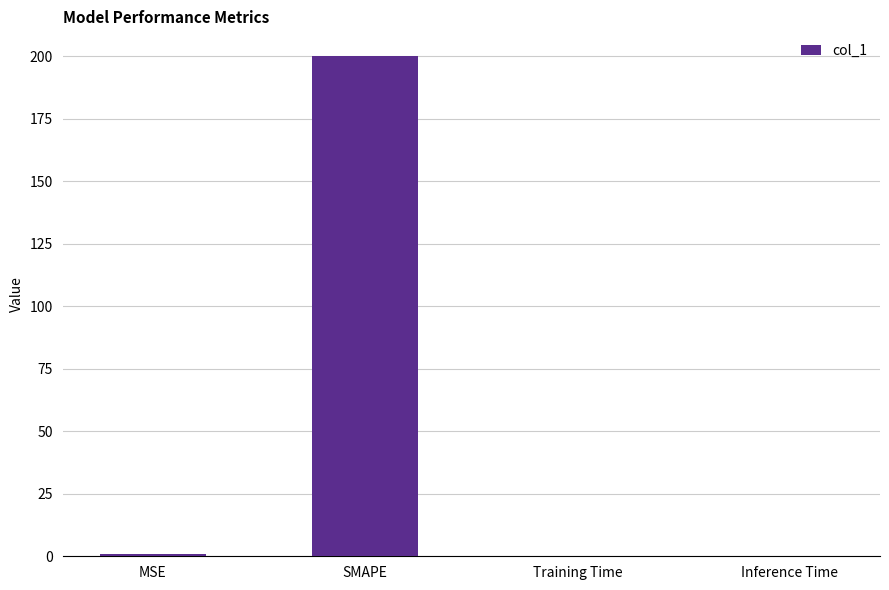

What is the sum of all values?

200.8